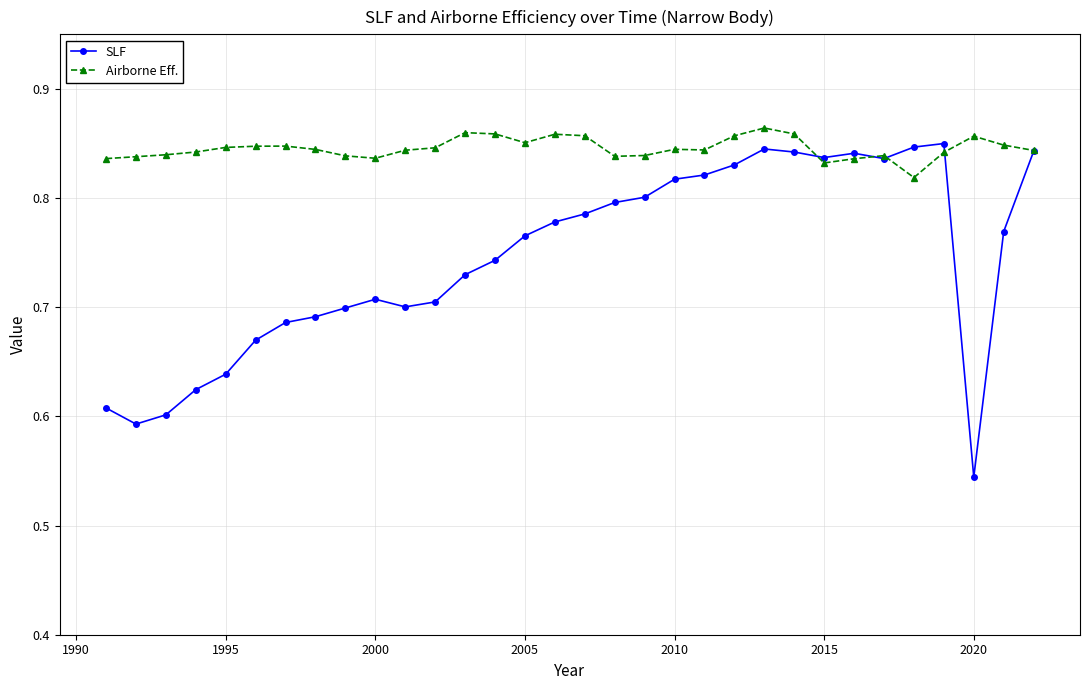

At how many categories does at least one series exceed 0?

32